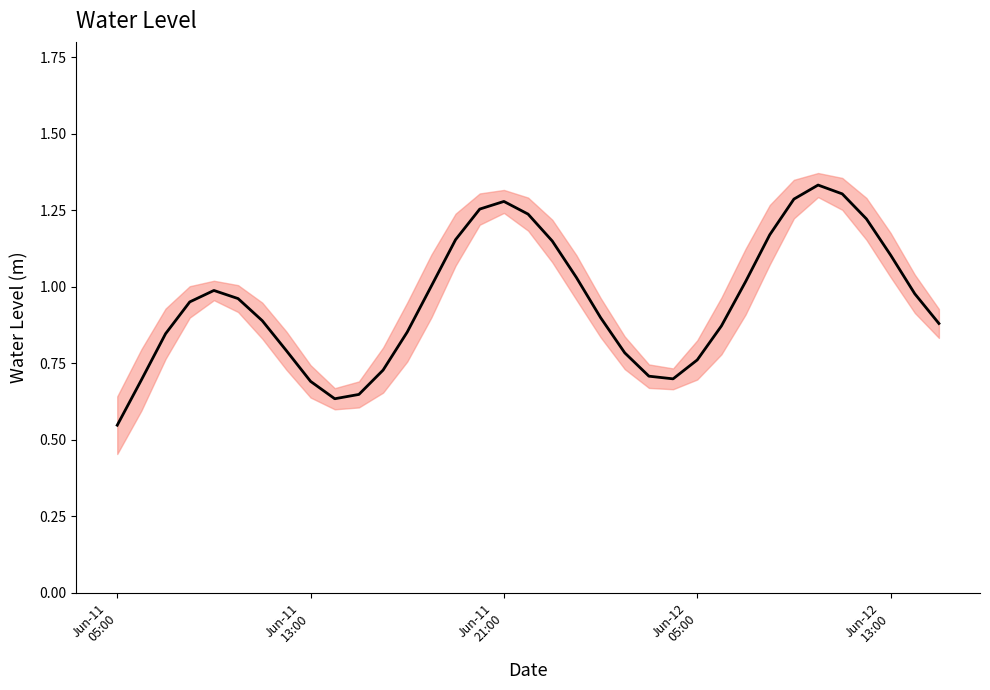

How many points are lower than both their immediate neighbors (excluding endpoints)?

2